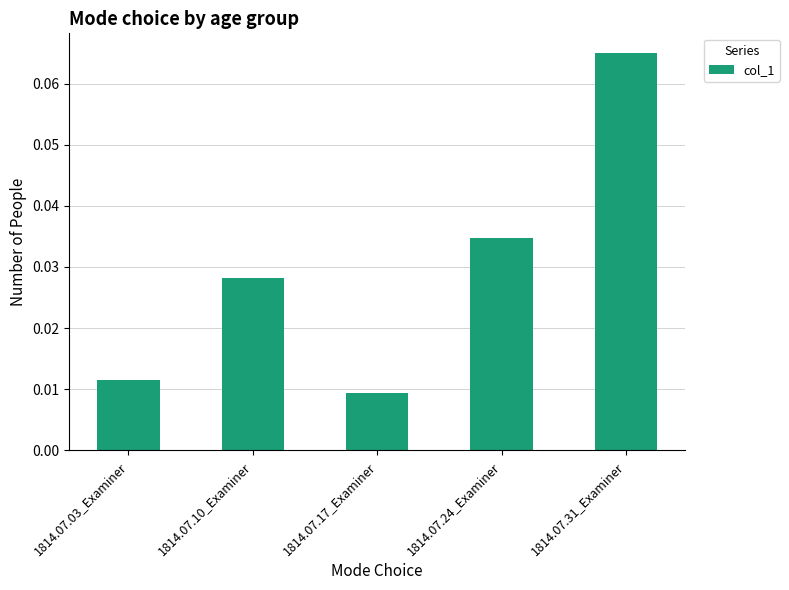

Rank the categories by value from highest to lowest.

1814.07.31_Examiner, 1814.07.24_Examiner, 1814.07.10_Examiner, 1814.07.03_Examiner, 1814.07.17_Examiner